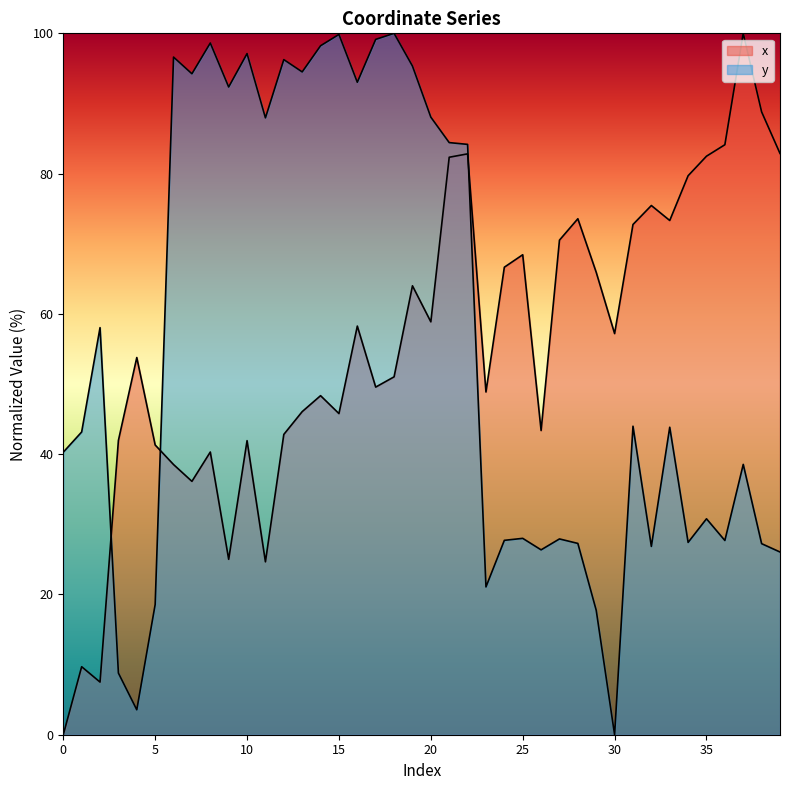

Between which two adjacent categories do y and x first intersect?

2 and 3